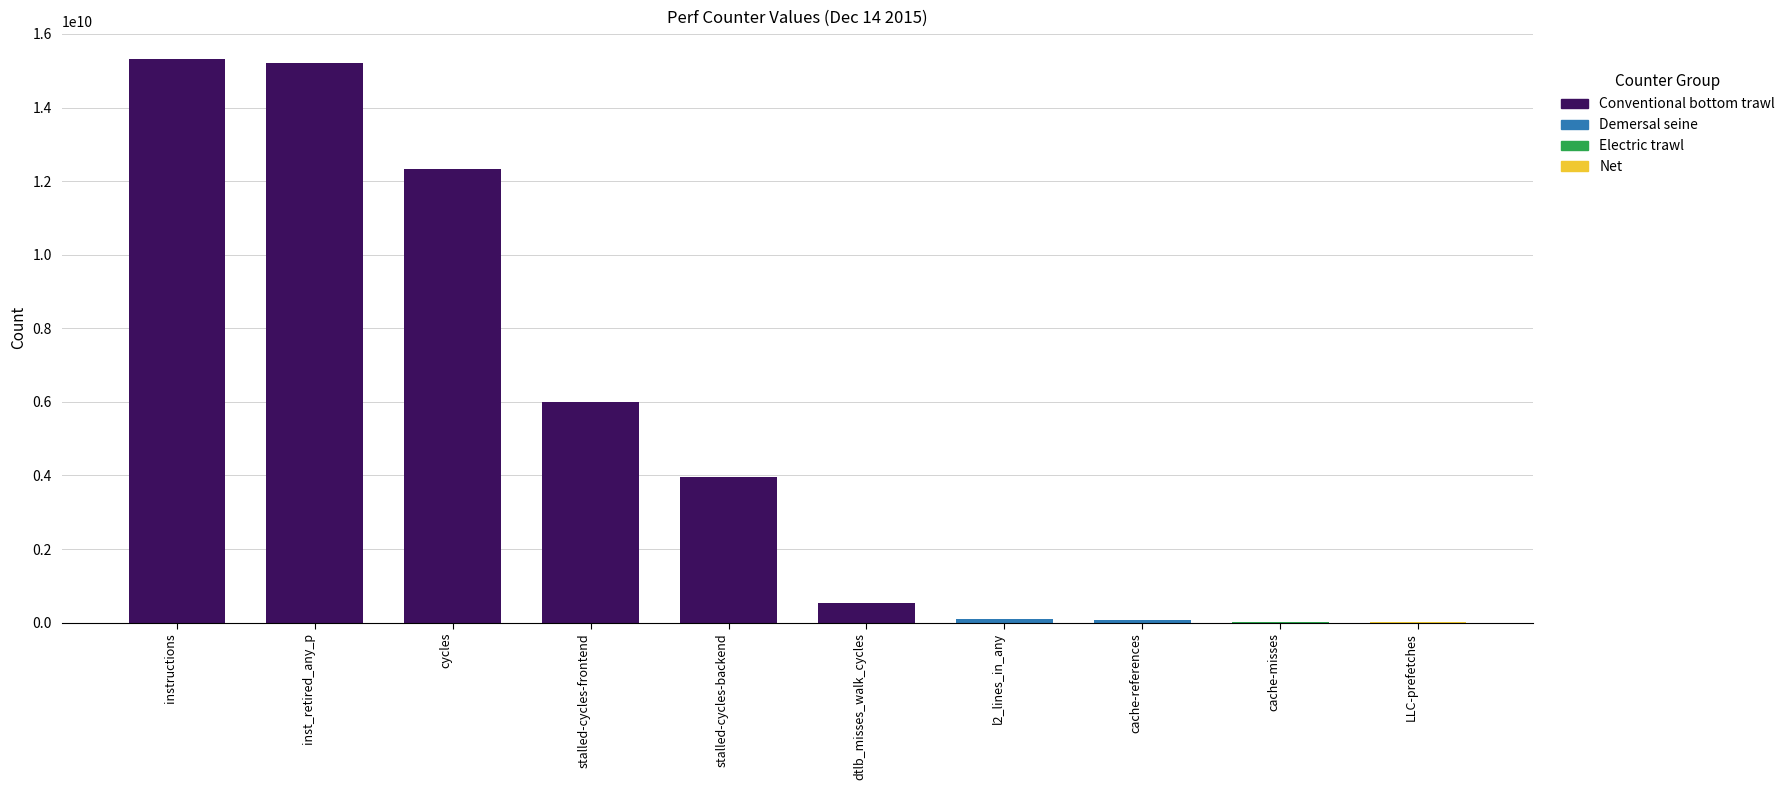

How many data points does each series have?

10